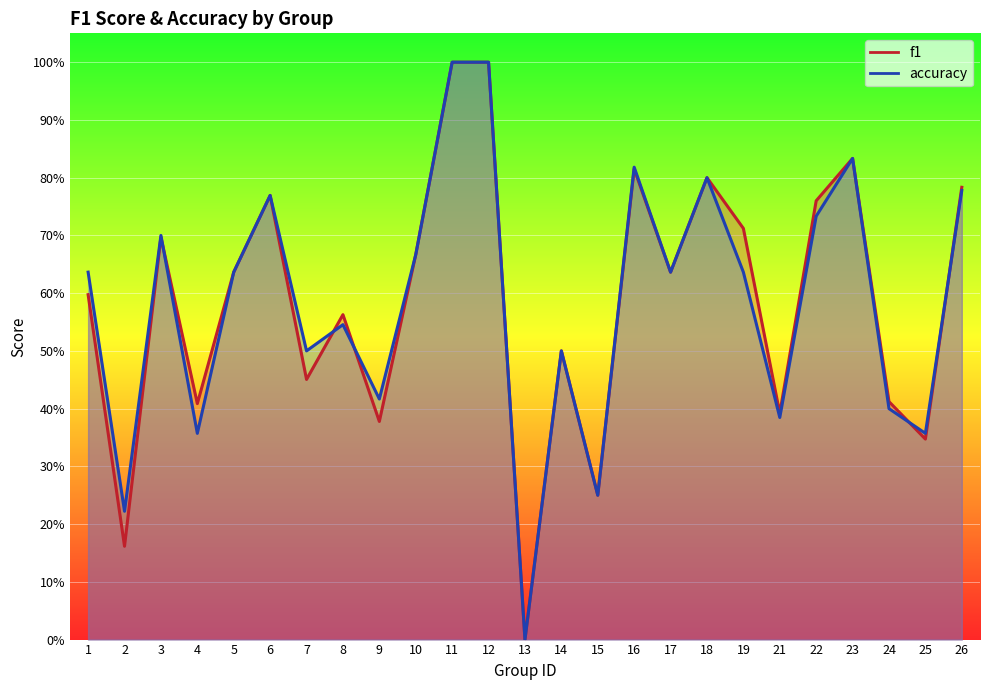

Which has a higher value, 1 or 22?

22